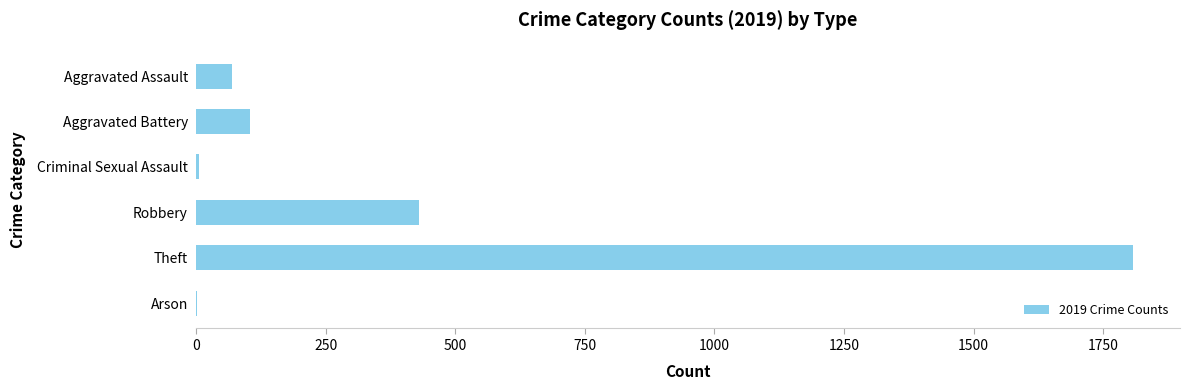

The value at Aggravated Assault is 69. True or false?

True